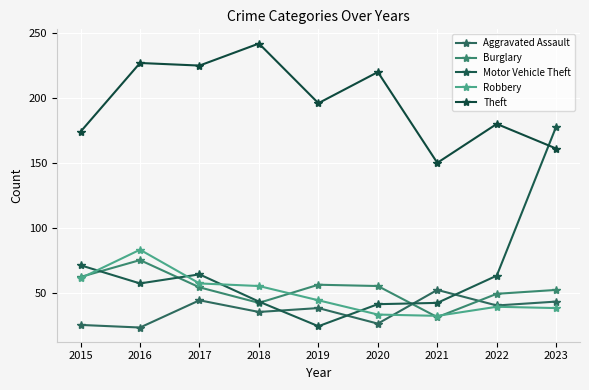

The Motor Vehicle Theft series shows 64 at 2017. True or false?

True